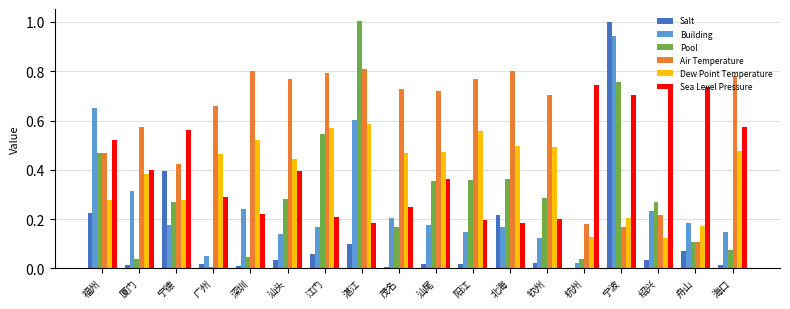

Which series changed the most between 宁德 and 杭州?

Salt